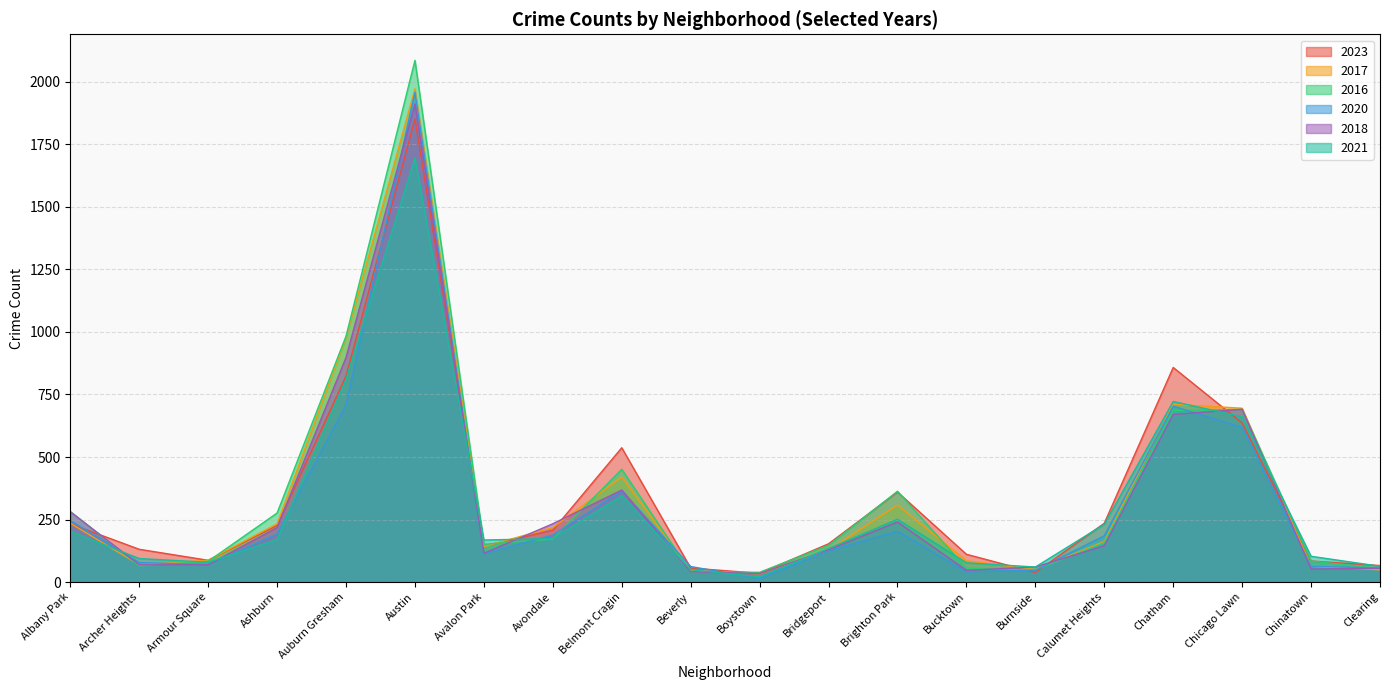

What is the total value across all series at Clearing?

343